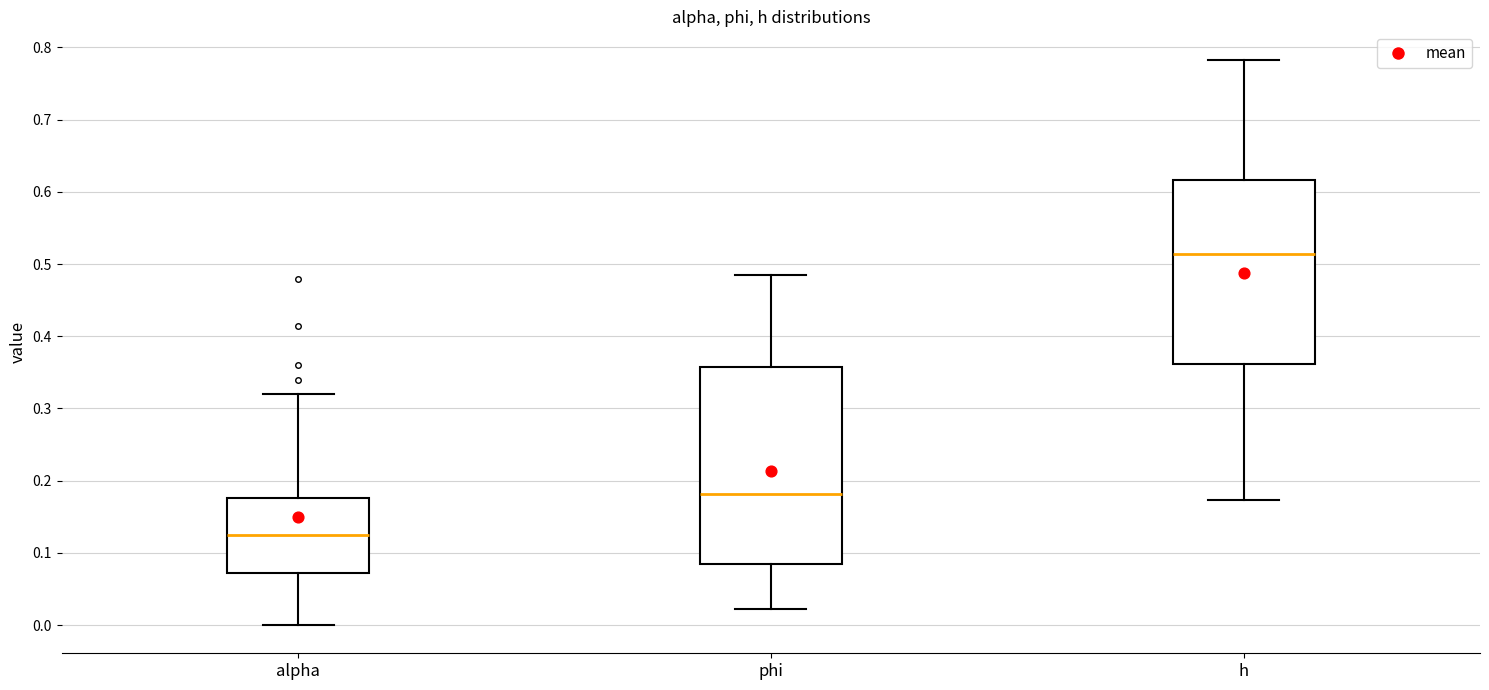

Reading left to right, read every box against the y-axis: the position of its median line, the range the box covers, and the ends of its whiskers. The values are not printed on the chart, so give them approximately, as read against the axis.

alpha: median 0.12, box 0.07 to 0.18, whiskers 0.00 to 0.32
phi: median 0.18, box 0.08 to 0.36, whiskers 0.02 to 0.49
h: median 0.51, box 0.36 to 0.62, whiskers 0.17 to 0.78